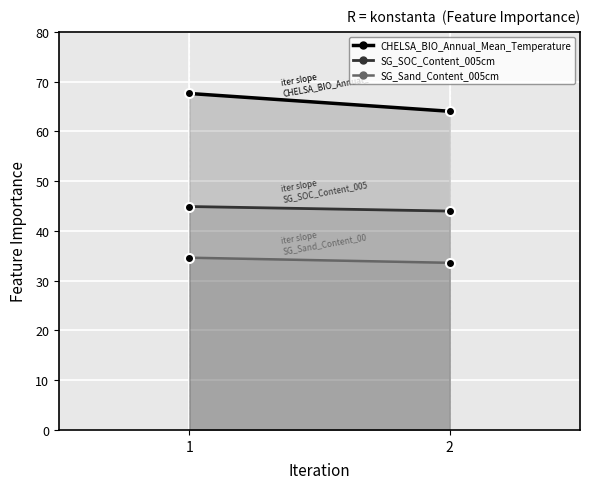

Reading right to left, extract all data points from this chart.

CHELSA_BIO_Annual_Mean_Temperature: 2=64.0	1=67.6
SG_SOC_Content_005cm: 2=44.0	1=44.9
SG_Sand_Content_005cm: 2=33.6	1=34.6